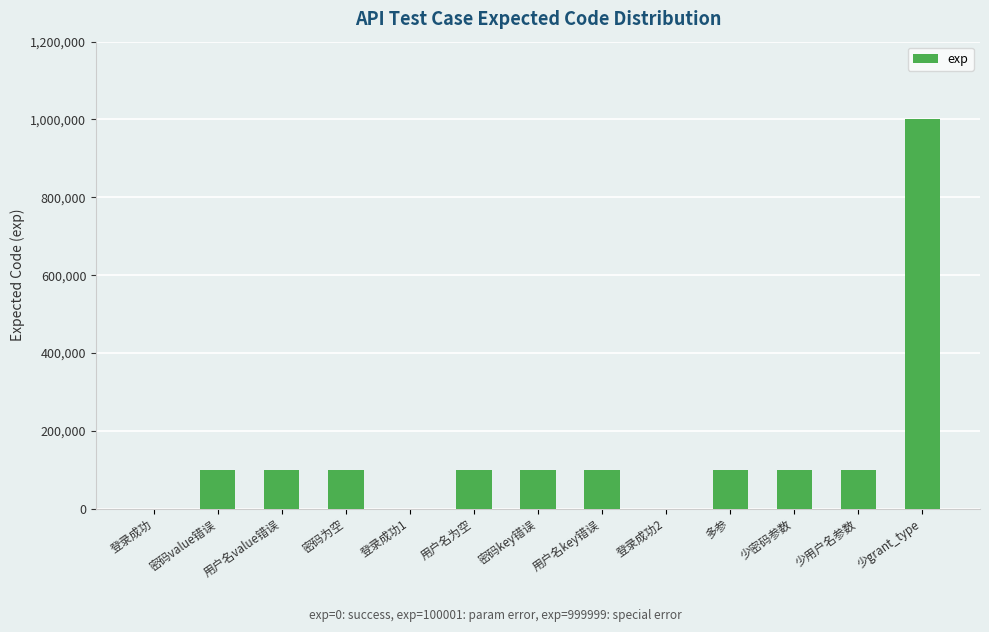

The chart shows a value of 148623 at 用户名key错误. True or false?

False